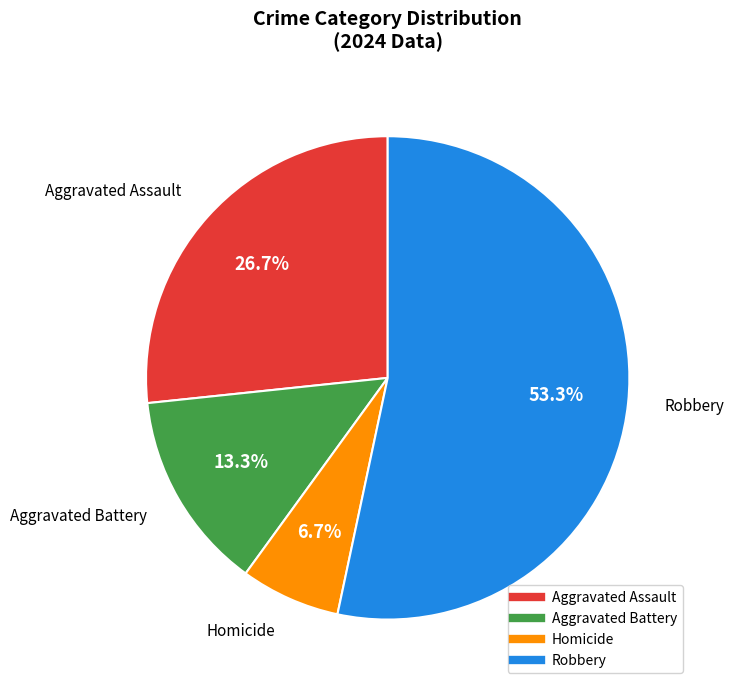

Does any single category account for the majority?

Yes